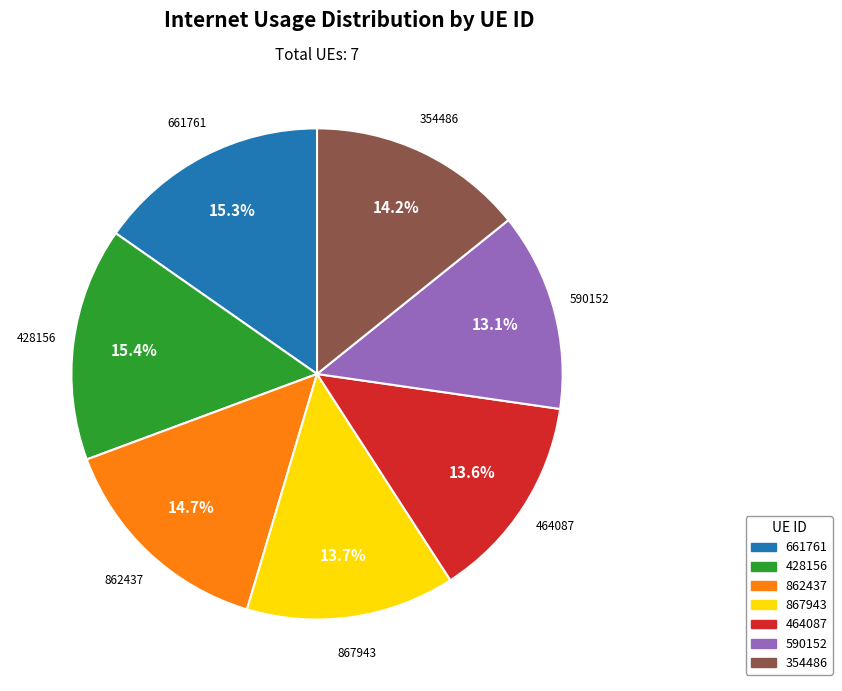

Is it true that 428156 is 7% of the pie?

False